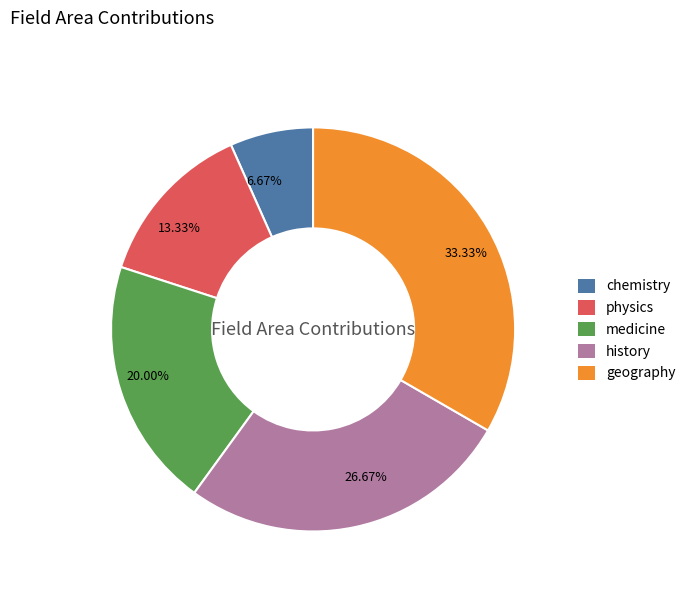

How many segments does this pie chart have?

5